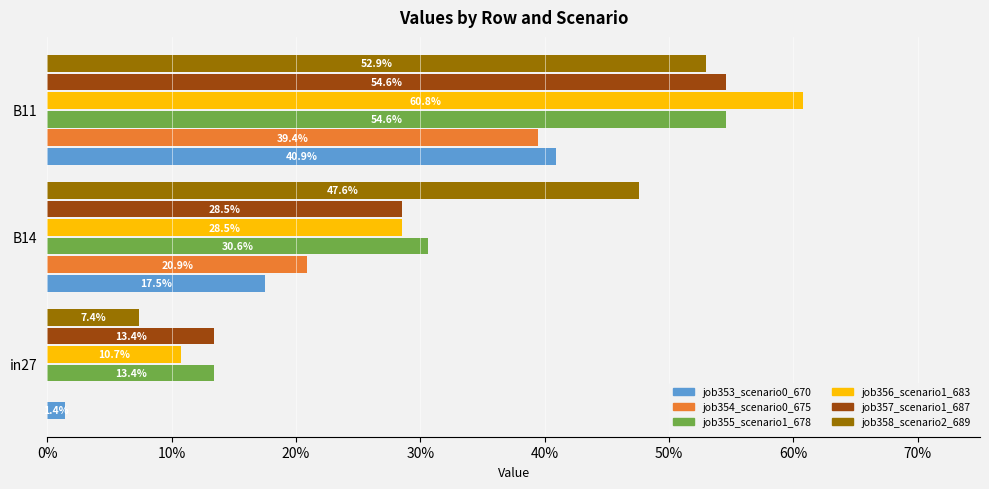

Reading right to left, what are all the values shown in this chart?

job353_scenario0_670: 0.4	0.2	0.0
job354_scenario0_675: 0.4	0.2	0.0
job355_scenario1_678: 0.5	0.3	0.1
job356_scenario1_683: 0.6	0.3	0.1
job357_scenario1_687: 0.5	0.3	0.1
job358_scenario2_689: 0.5	0.5	0.1